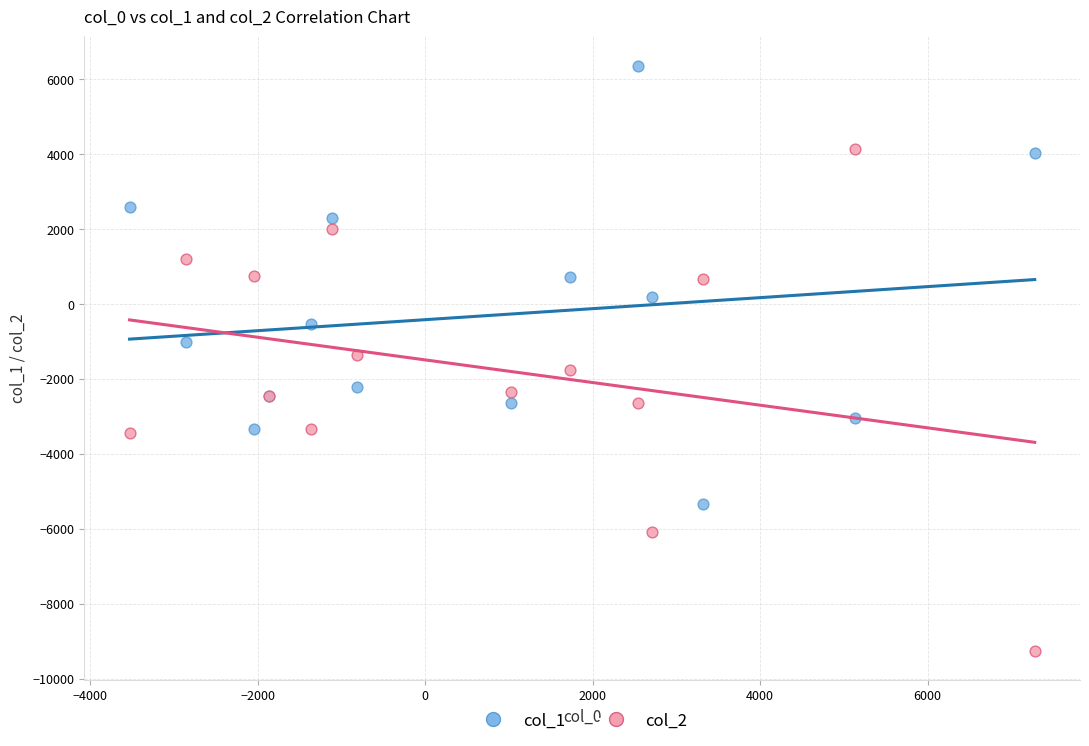

Which series has the widest spread of Y values?

col_2